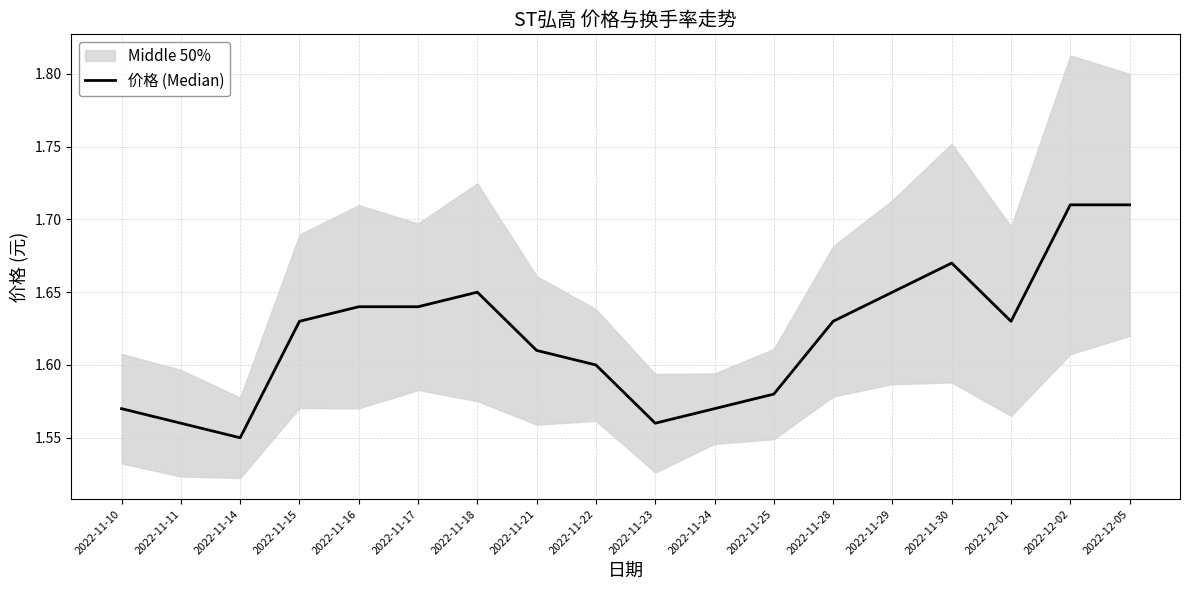

Reading right to left, extract all data points from this chart.

1.7	1.7	1.6	1.7	1.6	1.6	1.6	1.6	1.6	1.6	1.6	1.6	1.6	1.6	1.6	1.6	1.6	1.6